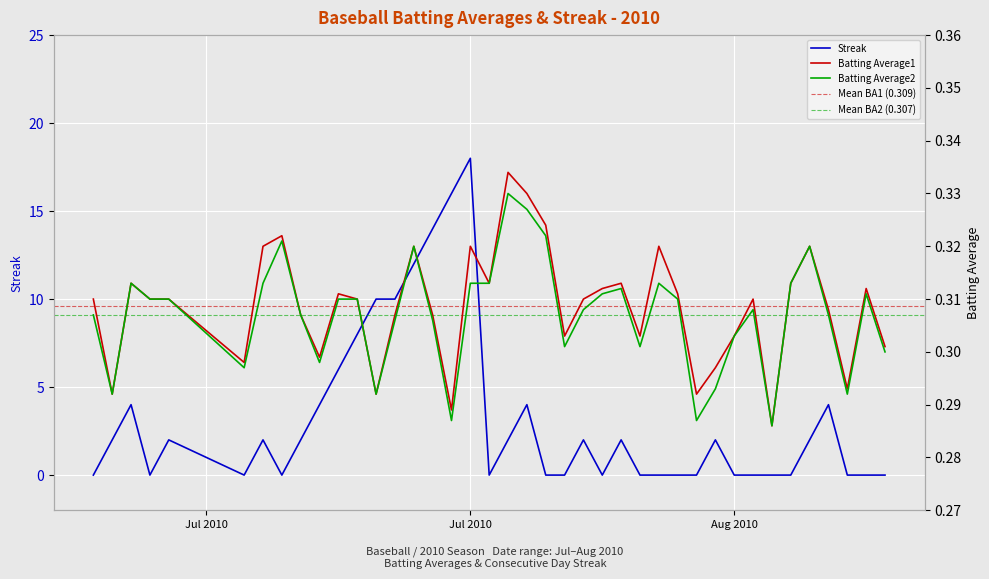

What is the maximum value for Streak?

18